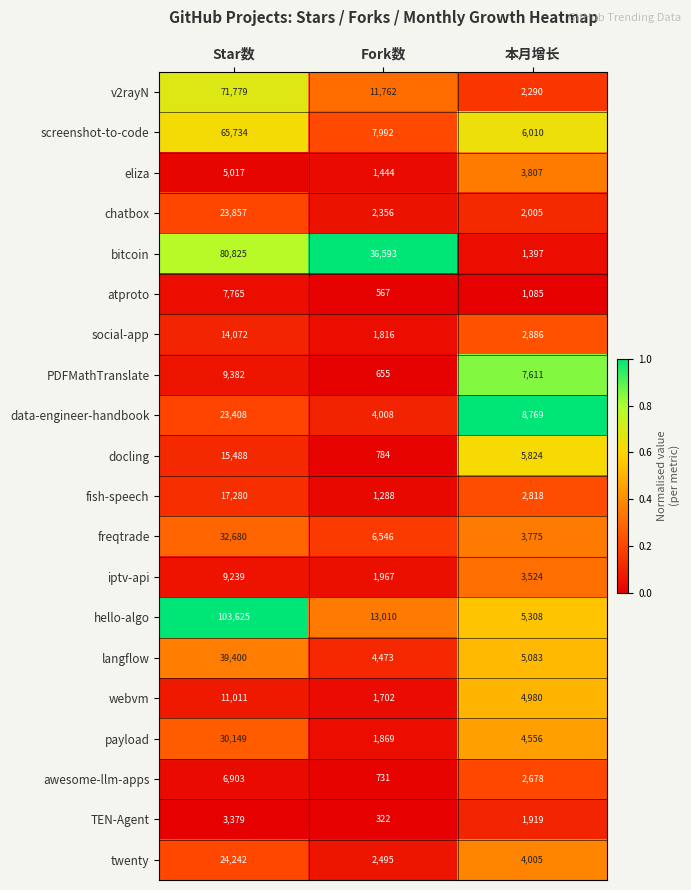

What is the sum of the payload values at Star数 and Fork数?

32018